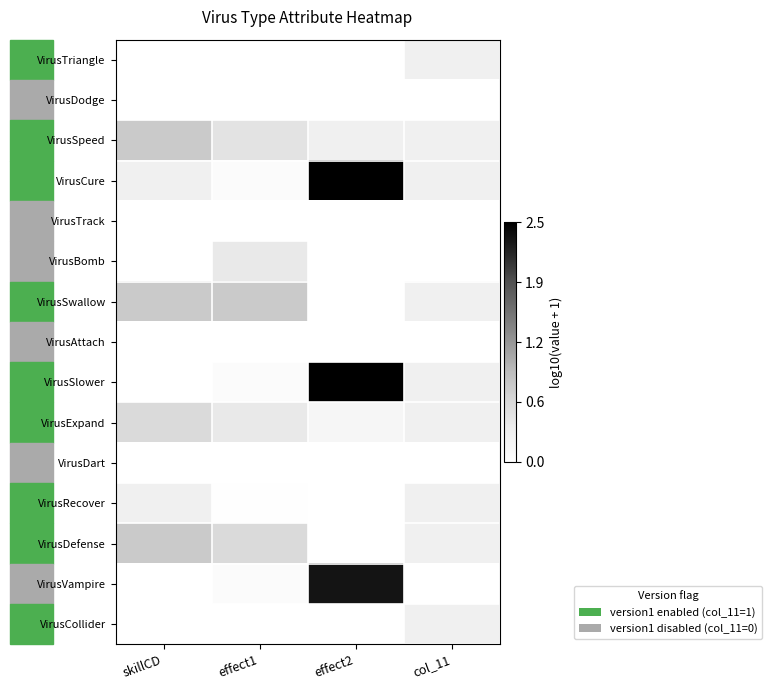

Reading right to left, extract all data points from this chart.

VirusTriangle: col_11=0.3	effect2=0.0	effect1=0.0	skillCD=0.0
VirusDodge: col_11=0.0	effect2=0.0	effect1=0.0	skillCD=0.0
VirusSpeed: col_11=0.3	effect2=0.3	effect1=0.5	skillCD=0.8
VirusCure: col_11=0.3	effect2=2.5	effect1=0.1	skillCD=0.3
VirusTrack: col_11=0.0	effect2=0.0	effect1=0.0	skillCD=0.0
VirusBomb: col_11=0.0	effect2=0.0	effect1=0.4	skillCD=0.0
VirusSwallow: col_11=0.3	effect2=0.0	effect1=0.8	skillCD=0.8
VirusAttach: col_11=0.0	effect2=0.0	effect1=0.0	skillCD=0.0
VirusSlower: col_11=0.3	effect2=2.5	effect1=0.1	skillCD=0.0
VirusExpand: col_11=0.3	effect2=0.2	effect1=0.4	skillCD=0.6
VirusDart: col_11=0.0	effect2=0.0	effect1=0.0	skillCD=0.0
VirusRecover: col_11=0.3	effect2=0.0	effect1=0.0	skillCD=0.3
VirusDefense: col_11=0.3	effect2=0.0	effect1=0.6	skillCD=0.8
VirusVampire: col_11=0.0	effect2=2.3	effect1=0.1	skillCD=0.0
VirusCollider: col_11=0.3	effect2=0.0	effect1=0.0	skillCD=0.0